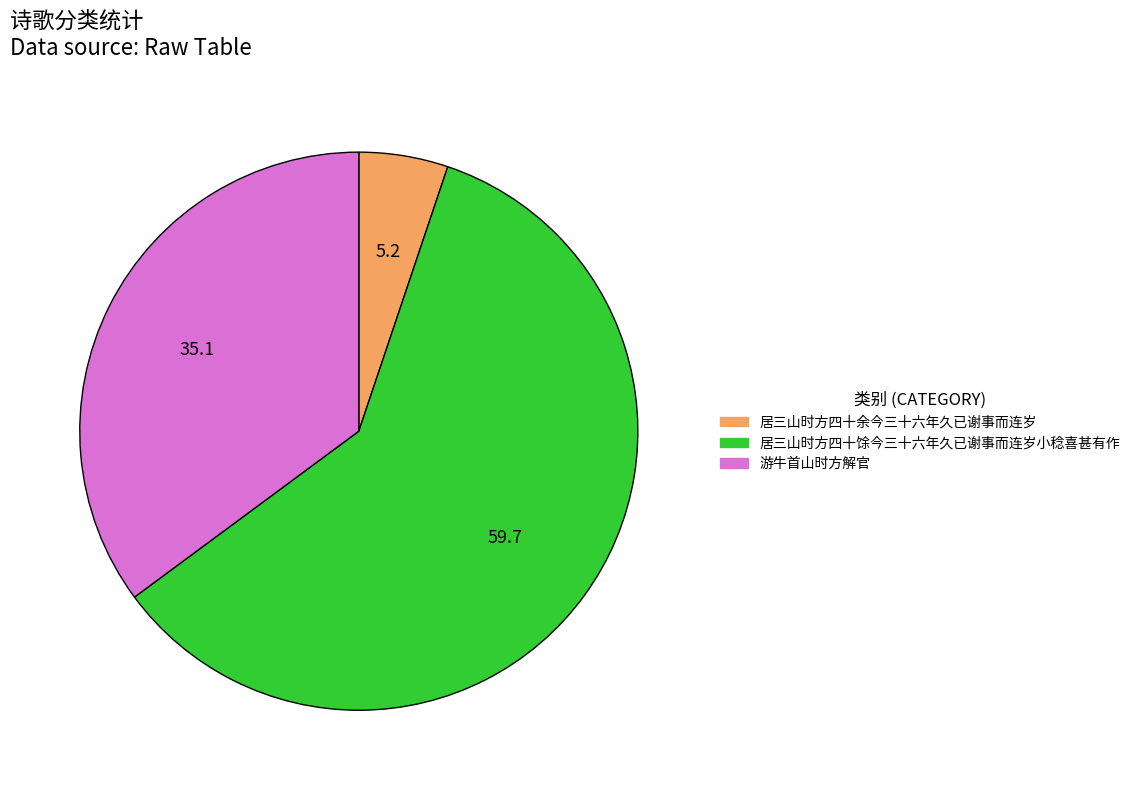

How many slices are in this pie chart?

3